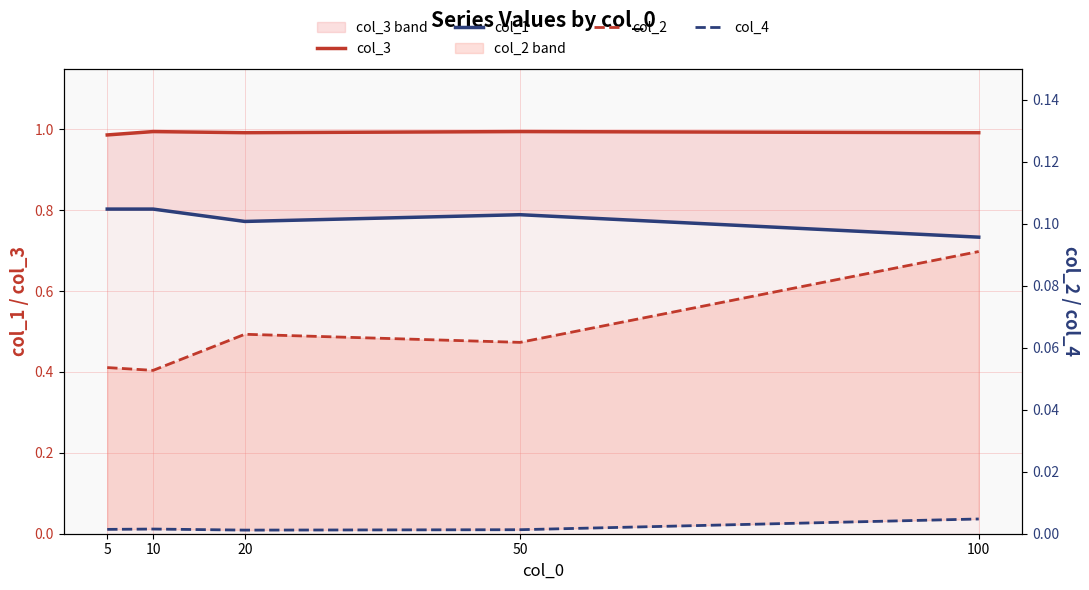

The col_3 series shows 0.4 at 100. True or false?

False